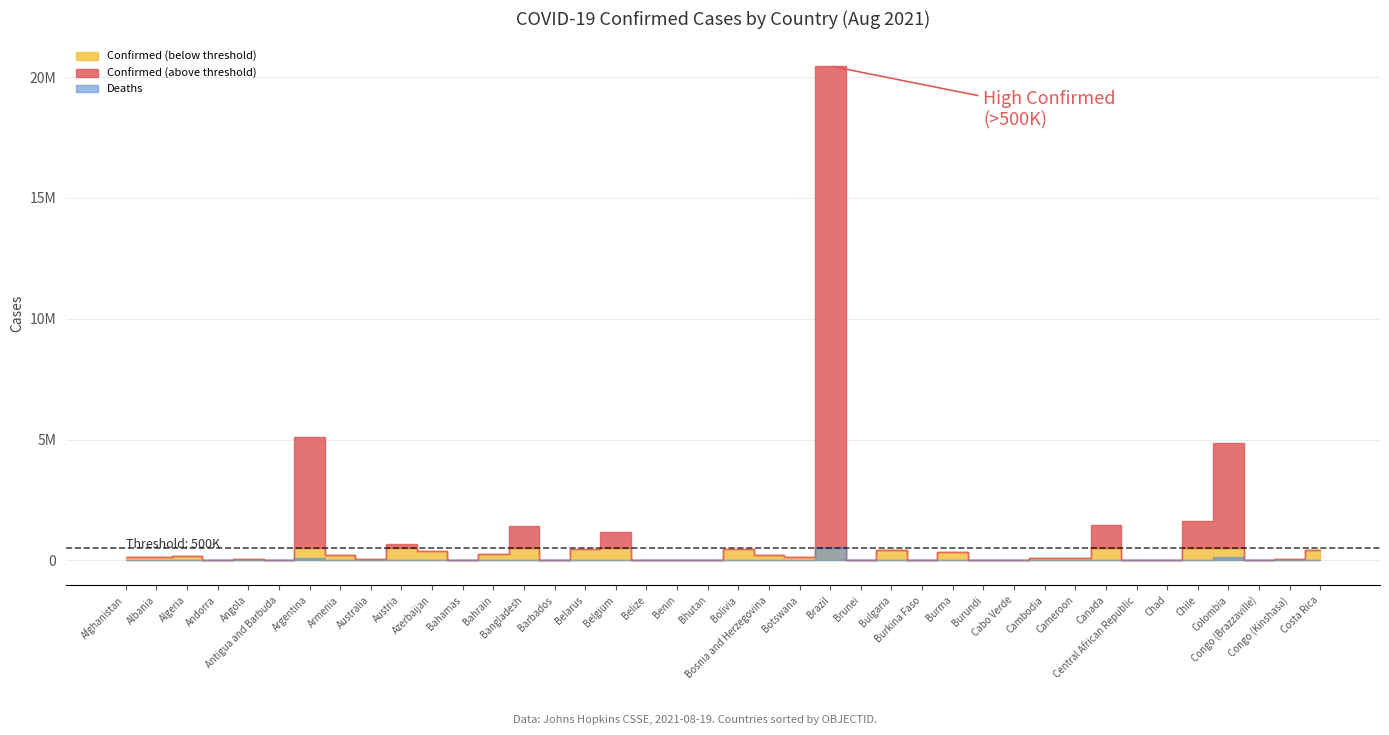

How many data points in Deaths are less than 2043?

20